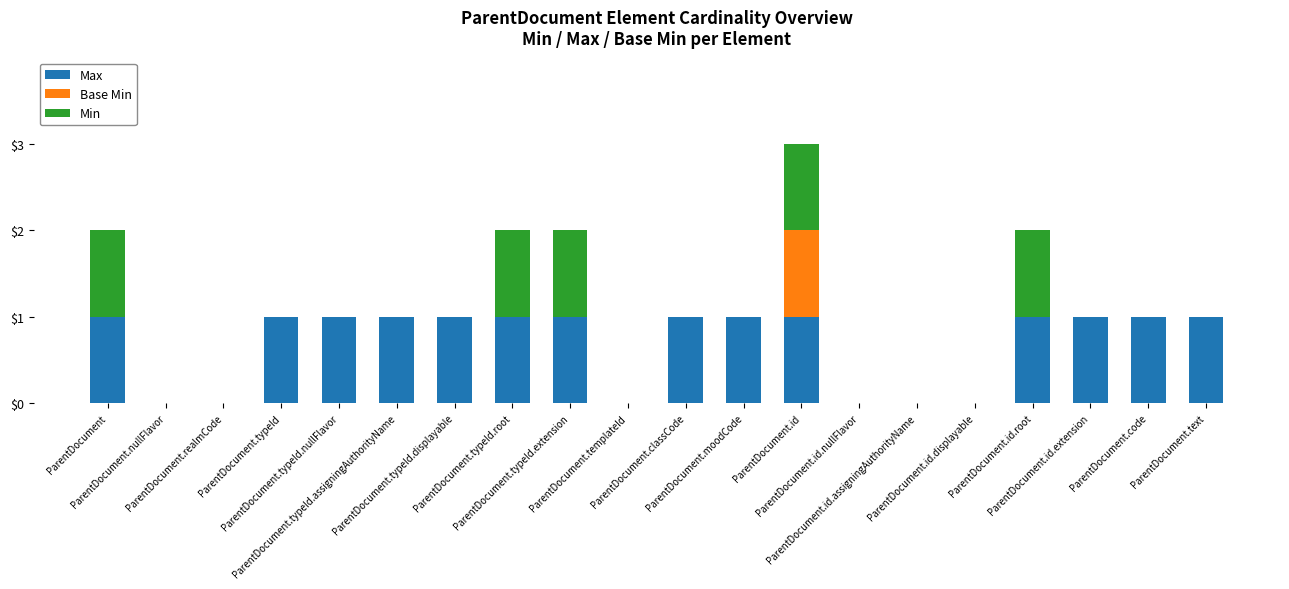

Count the number of categories in the chart.

20